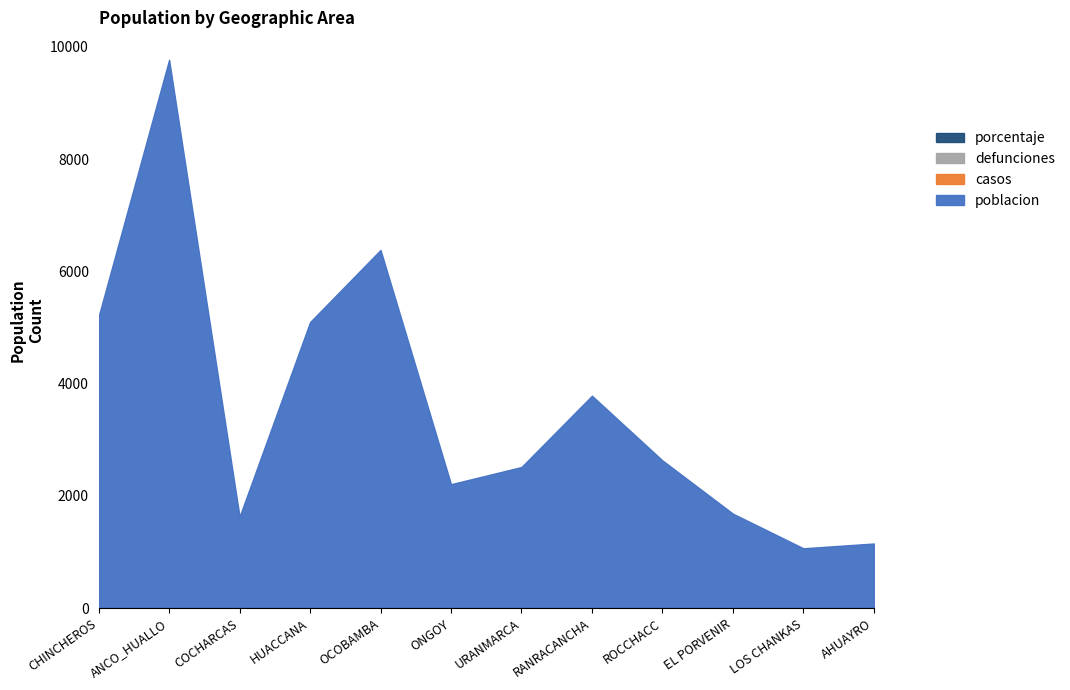

Count the number of data series in this chart.

4